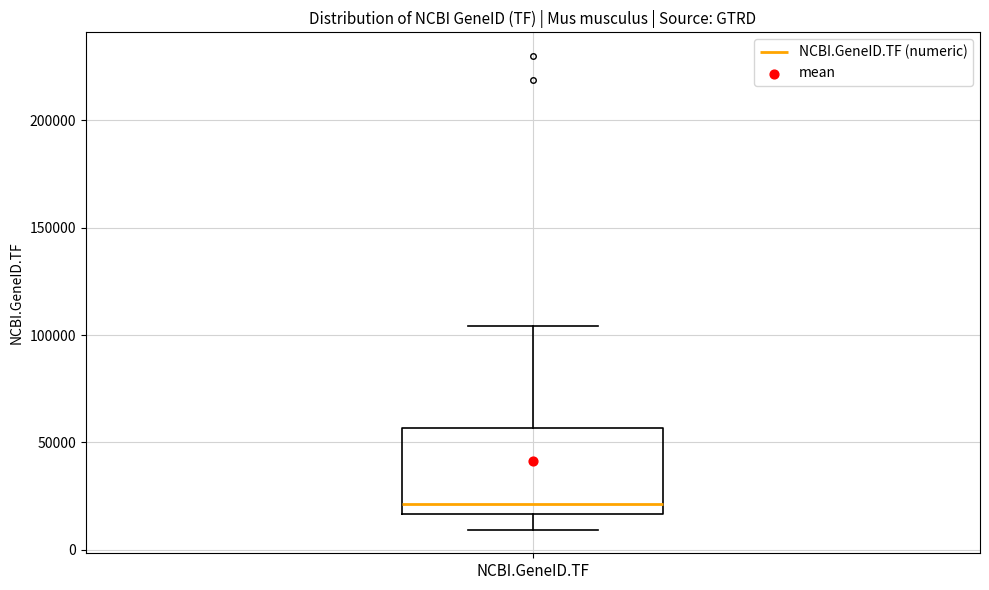

Where is the upper edge of the box for NCBI.GeneID.TF on the y-axis? The values are not printed on the chart, so give them approximately, as read against the axis.

55000